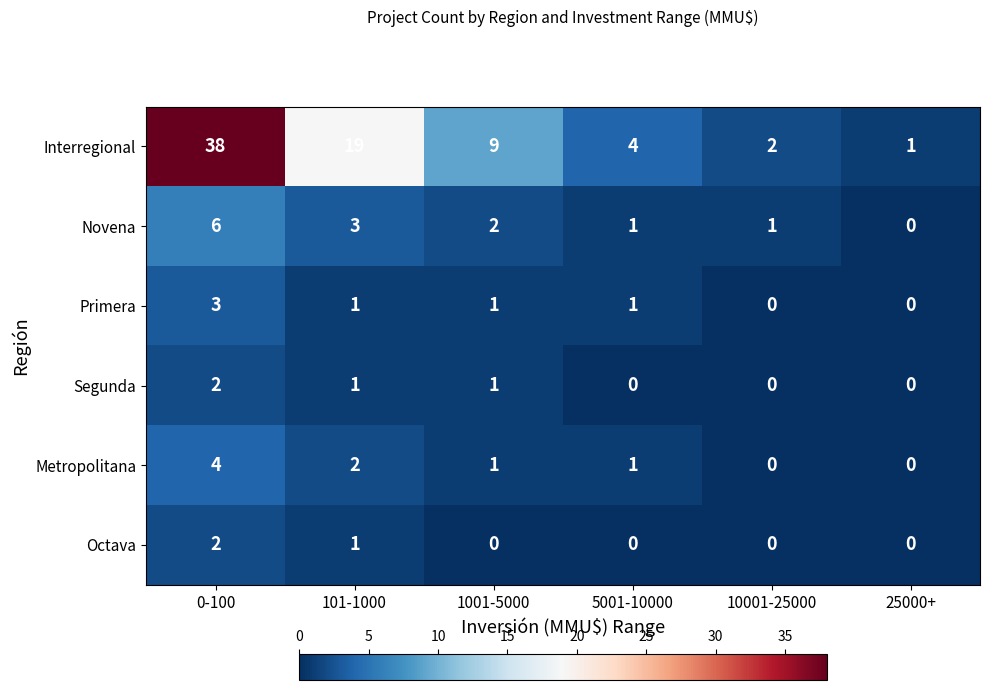

List the labels in order of Interregional value, smallest first.

25000+, 10001-25000, 5001-10000, 1001-5000, 101-1000, 0-100